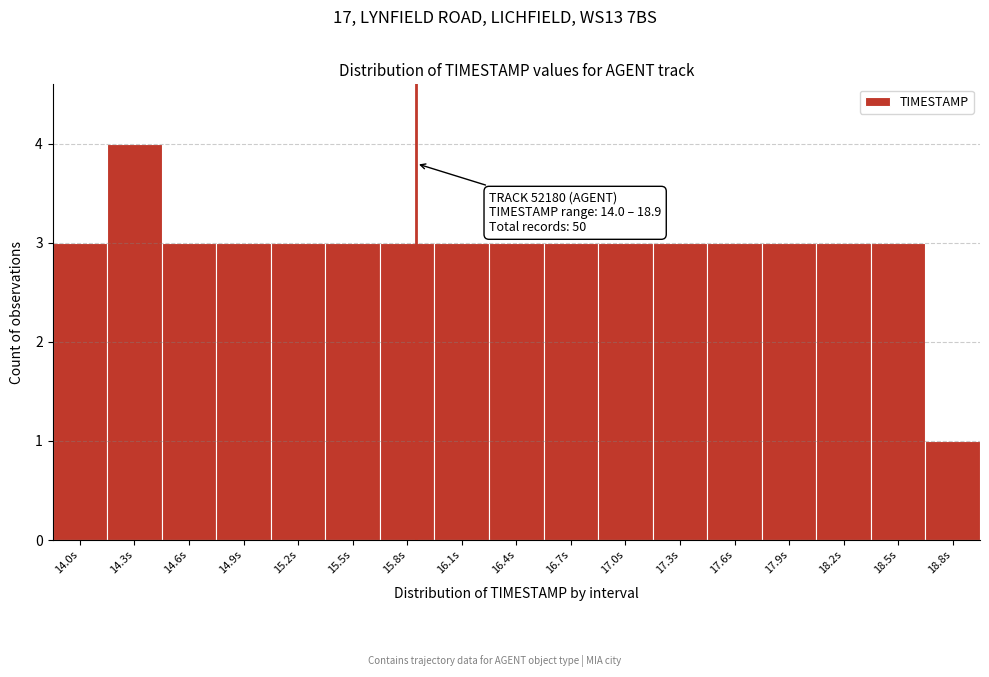

Reading right to left, what are all the values shown in this chart?

18.8s=1	18.5s=3	18.2s=3	17.9s=3	17.6s=3	17.3s=3	17.0s=3	16.7s=3	16.4s=3	16.1s=3	15.8s=3	15.5s=3	15.2s=3	14.9s=3	14.6s=3	14.3s=4	14.0s=3